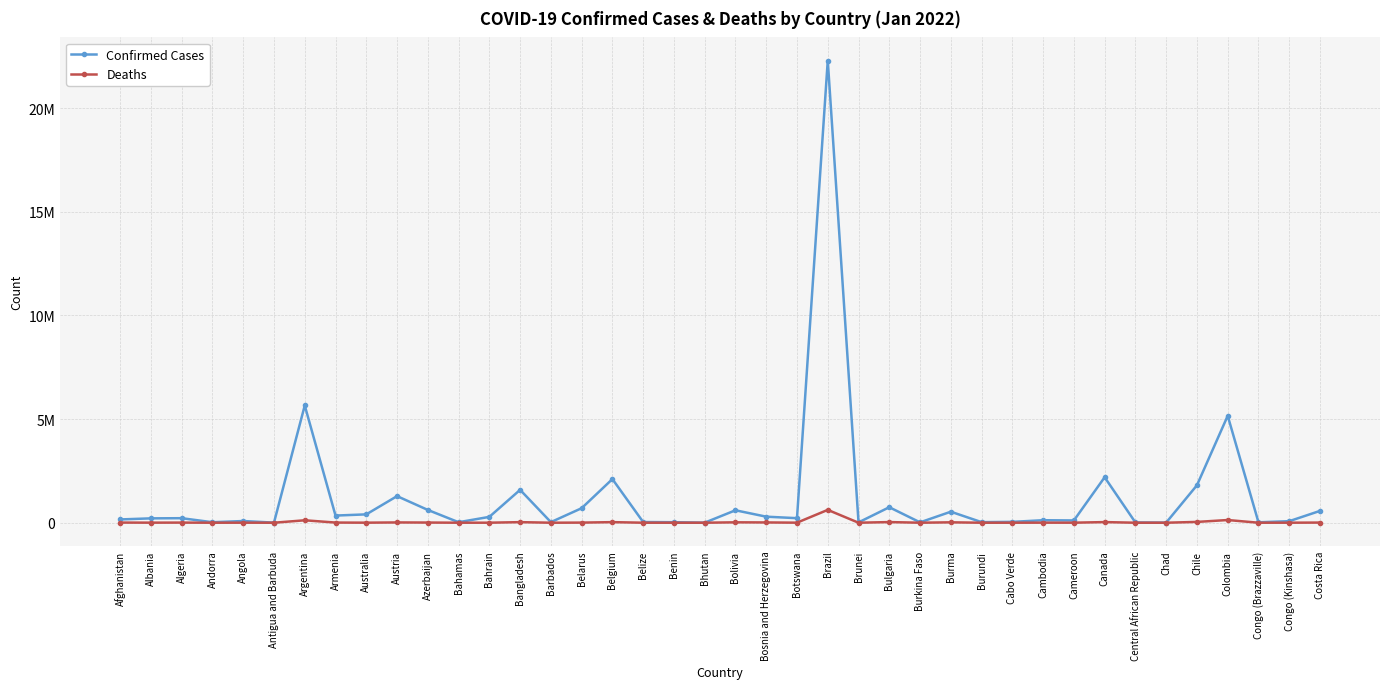

What is the difference between the maximum and second lowest values in the Confirmed Cases series?

22287556